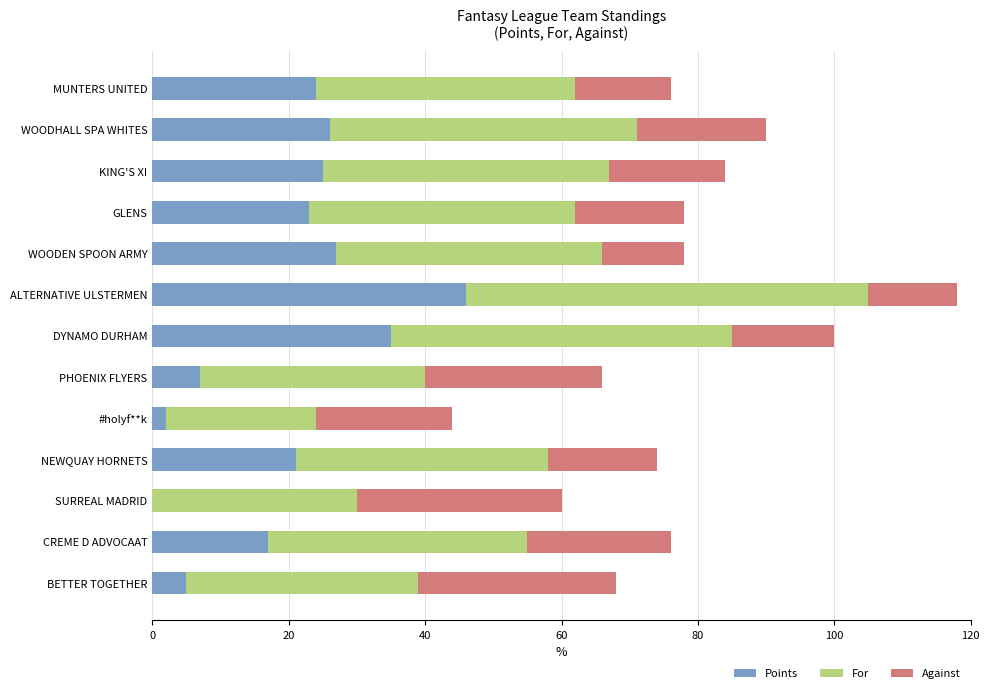

Which category has the highest value in the Points series?

ALTERNATIVE ULSTERMEN